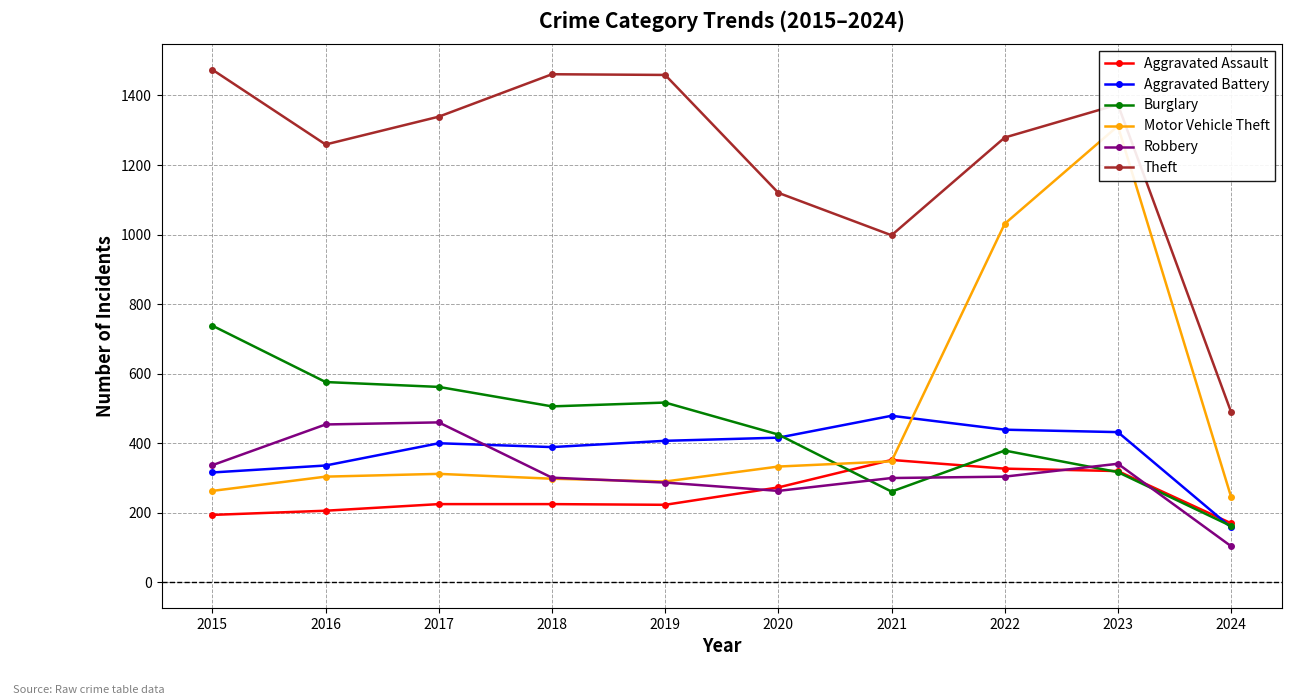

How many times do Motor Vehicle Theft and Robbery cross each other?

1